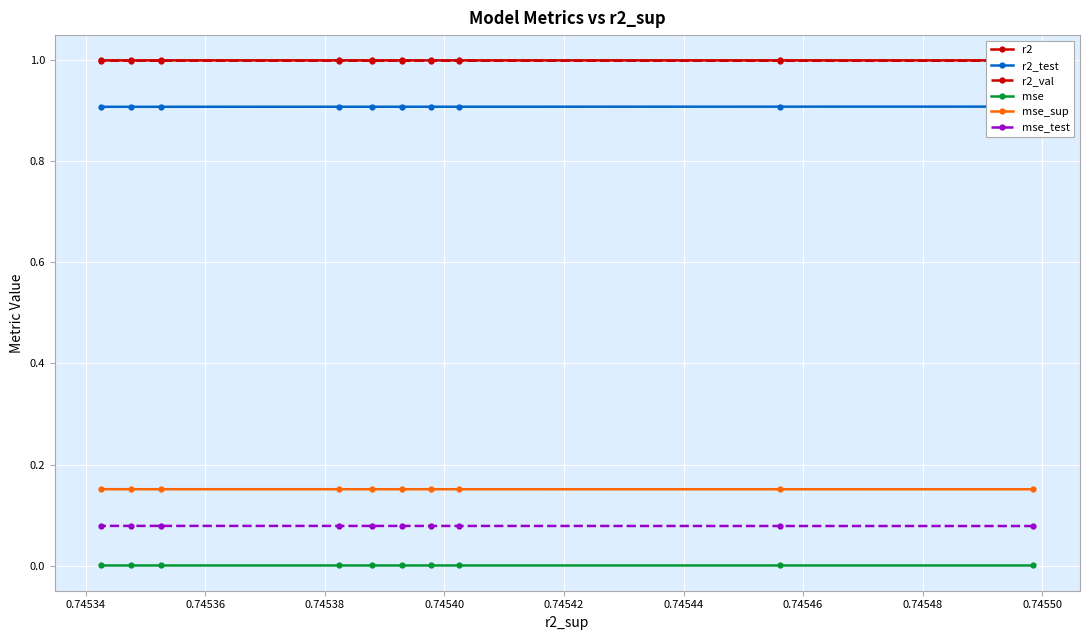

What is the value of the r2 point at the 6th from the left?

1.0